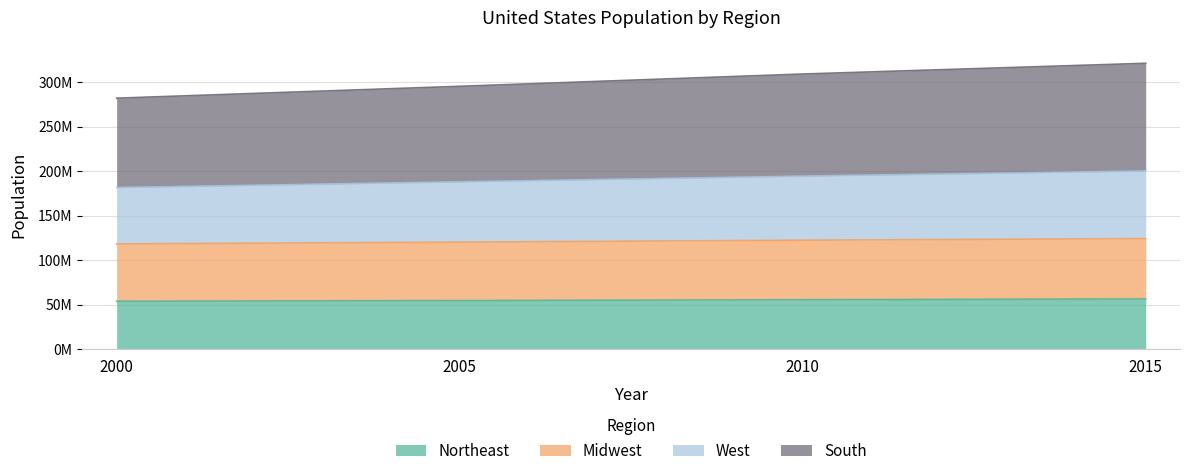

True or false: West and Northeast cross at least once.

False